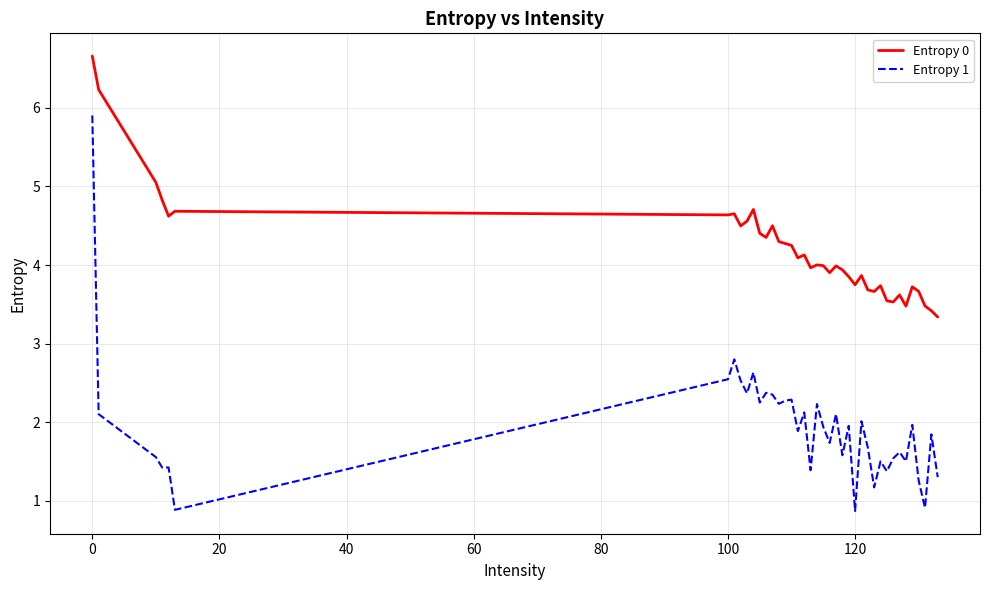

Rank the series by their average value, from highest to lowest.

Entropy 0, Entropy 1